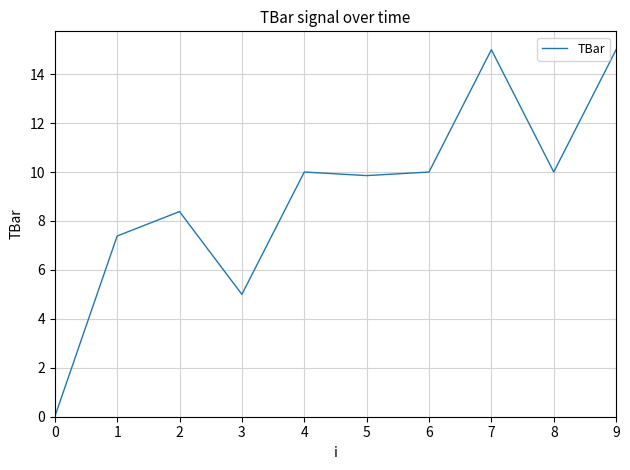

How many interior local valleys (lower than both neighbors) does the data have?

3